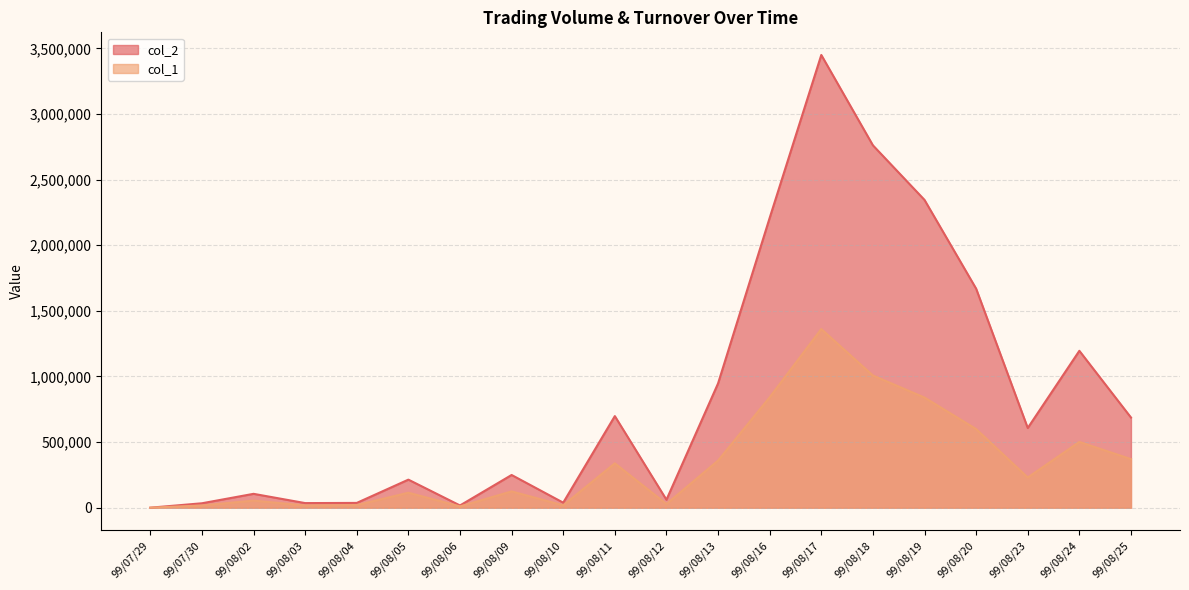

What is the label of the 20th point from the left?

99/08/25